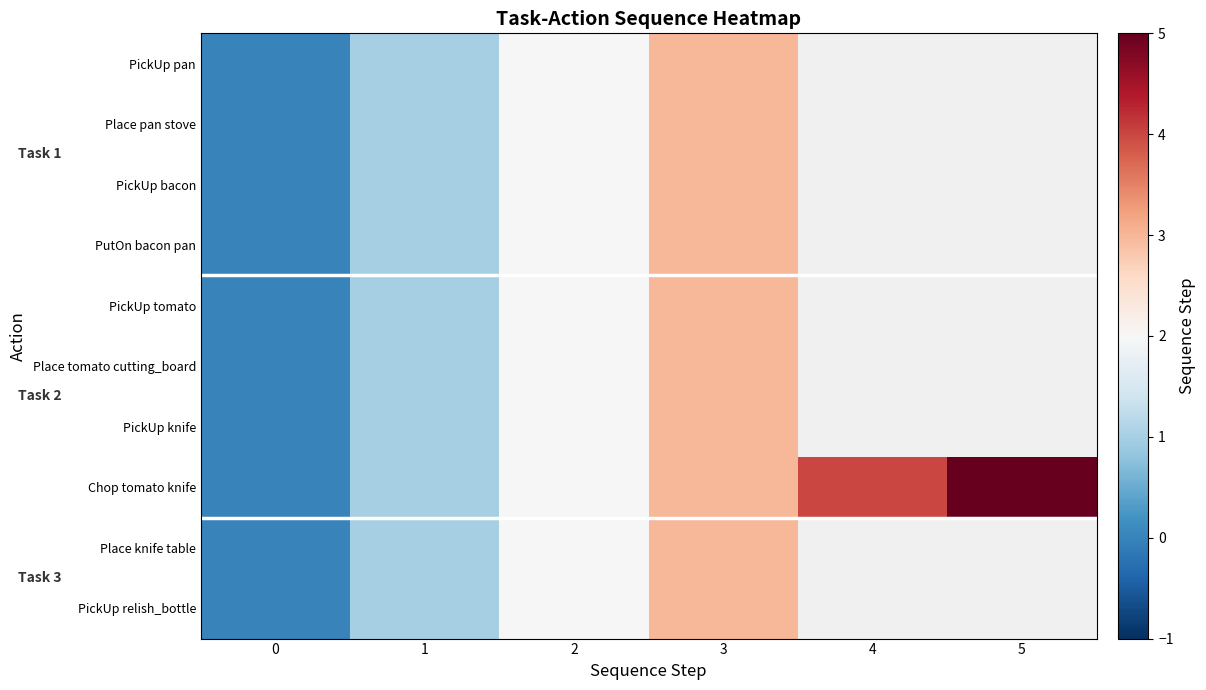

What is the difference between the maximum and minimum values in the PutOn bacon pan series?

3.0